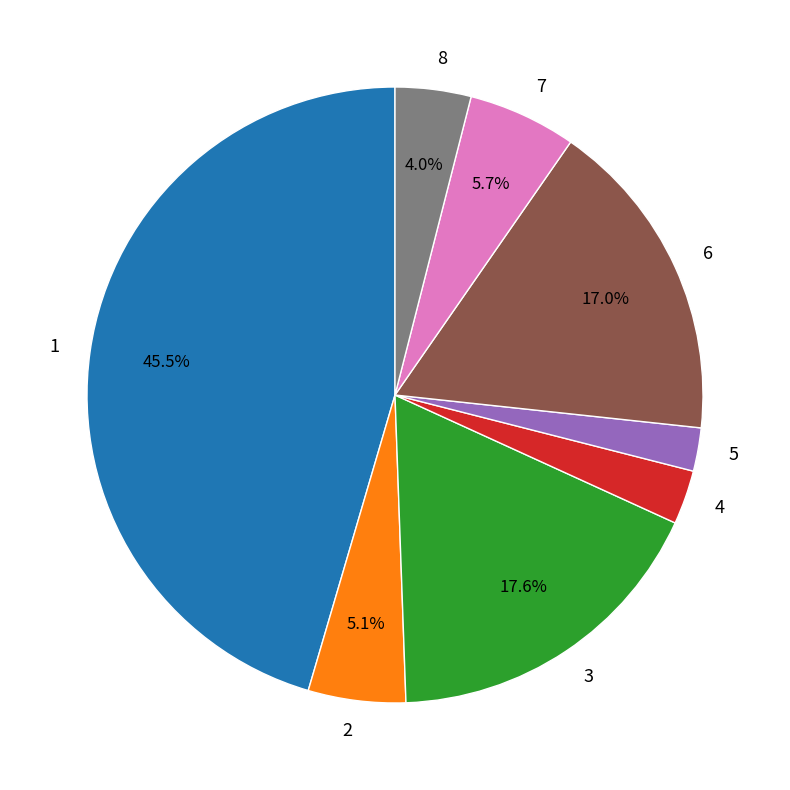

Is it true that 3 is 18% of the pie?

True